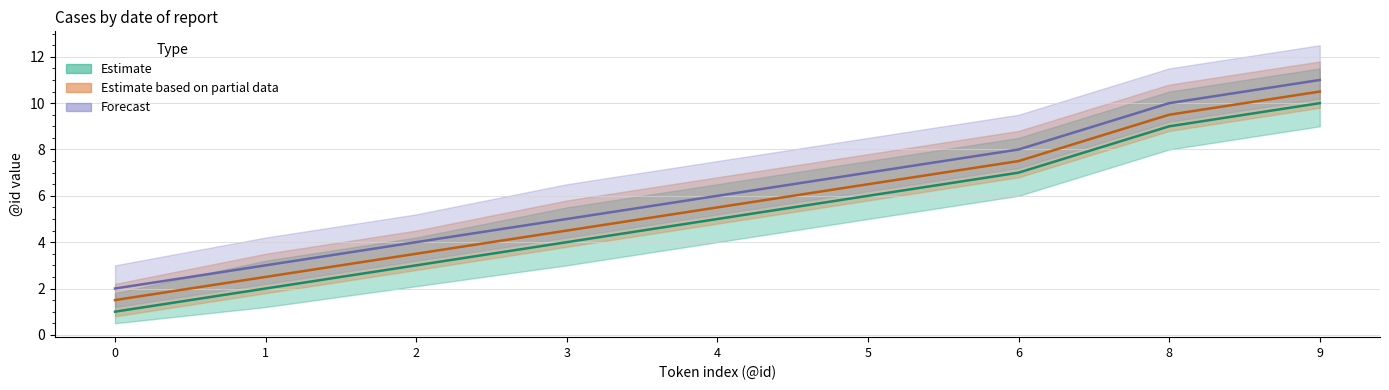

Is it true that Estimate equals 6.0 at 5?

True